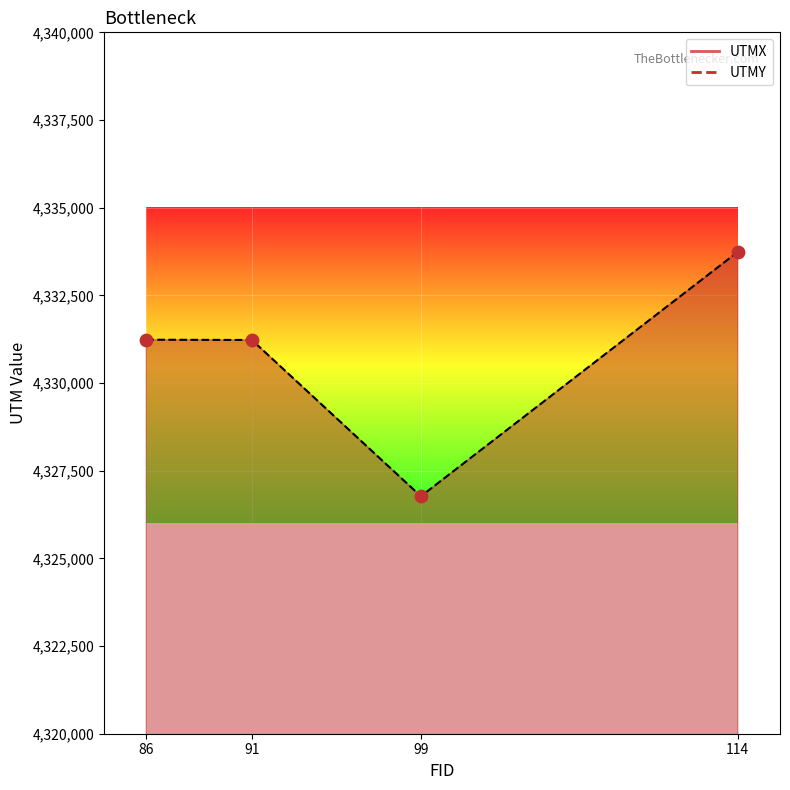

Which series has the largest Y range (max minus min)?

UTMX